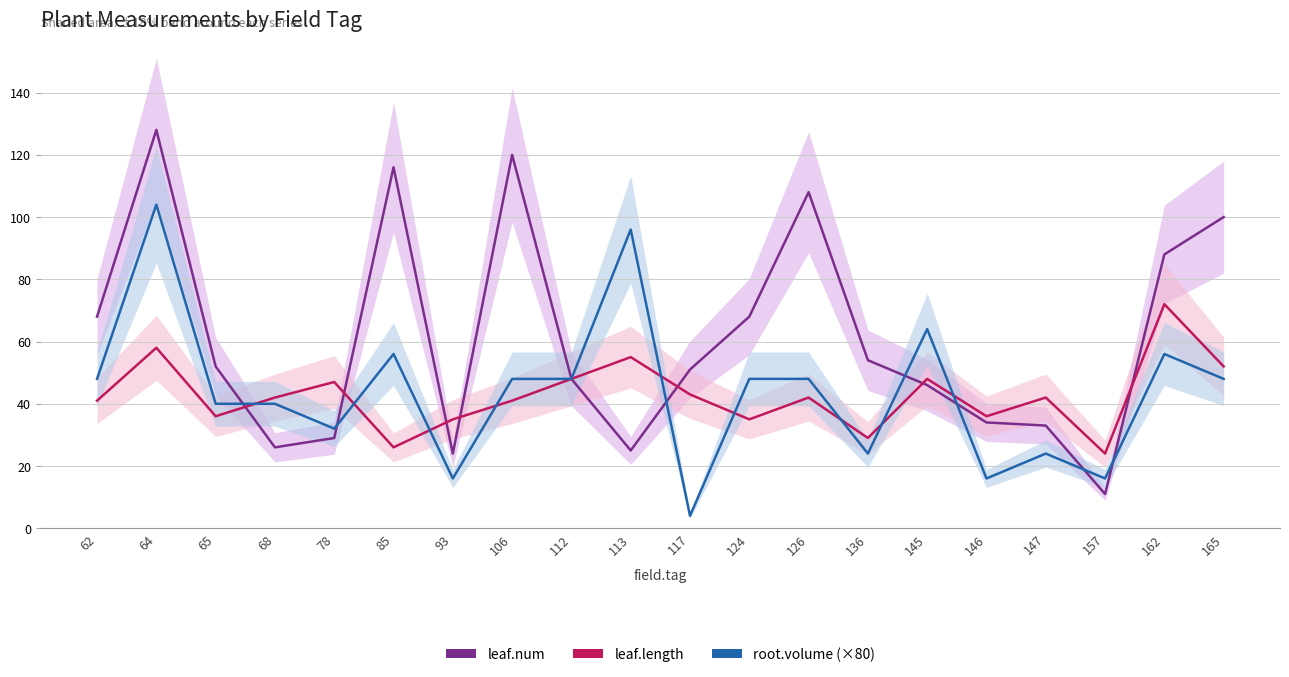

Is it true that leaf.num equals 46 at 78?

False